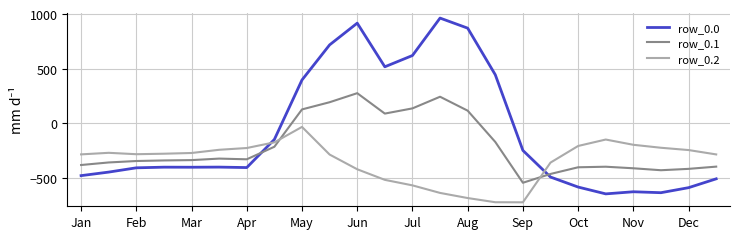

What is the smallest value displayed?

-726.6